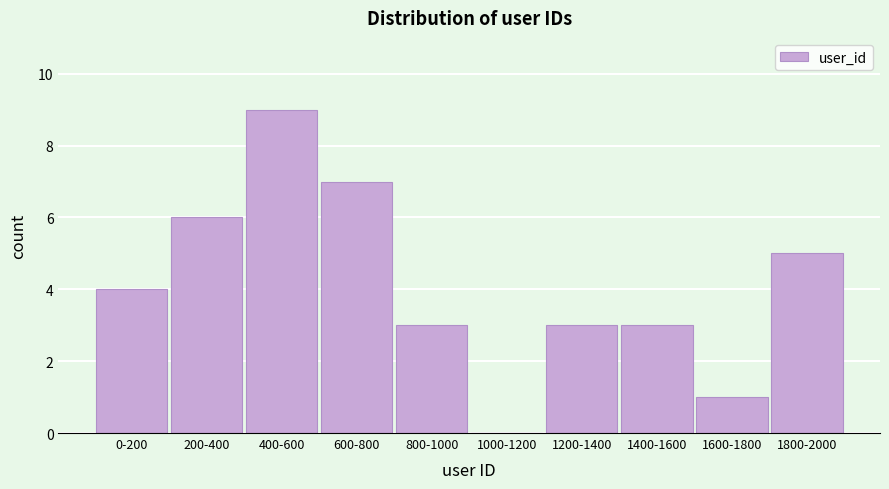

Reading right to left, extract all data points from this chart.

1800-2000=5	1600-1800=1	1400-1600=3	1200-1400=3	1000-1200=0	800-1000=3	600-800=7	400-600=9	200-400=6	0-200=4